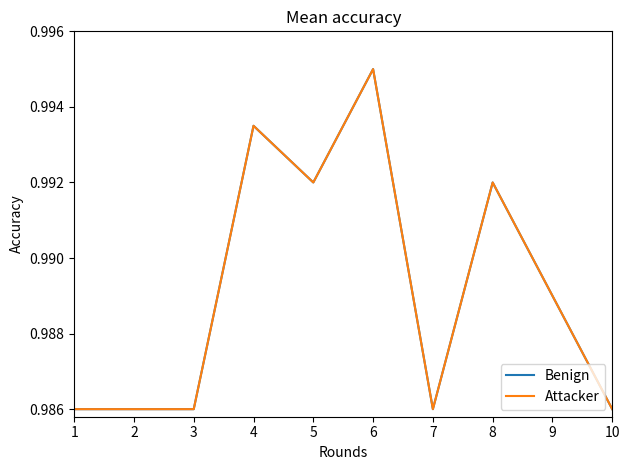

Is this an area chart (filled region under the line)?

No